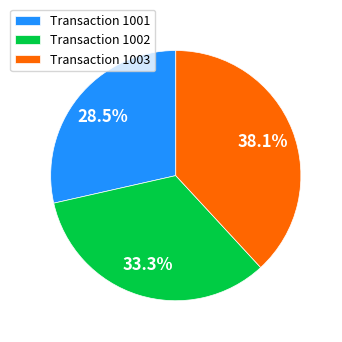

What is the ratio of the value at Transaction 1001 to the value at Transaction 1002?

0.9